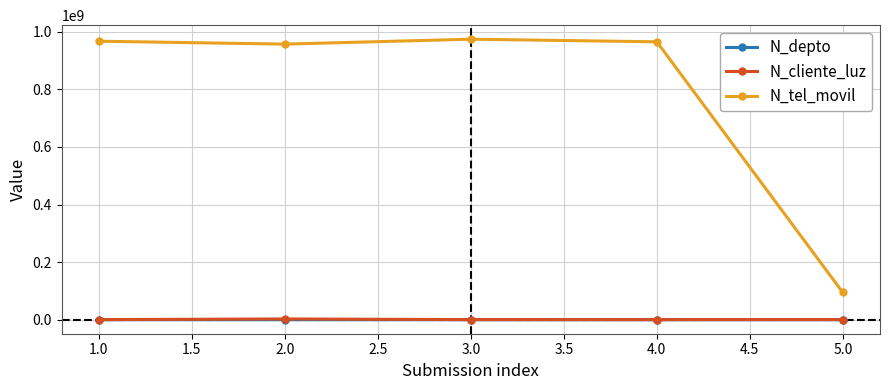

True or false: N_cliente_luz and N_tel_movil intersect in this chart.

False